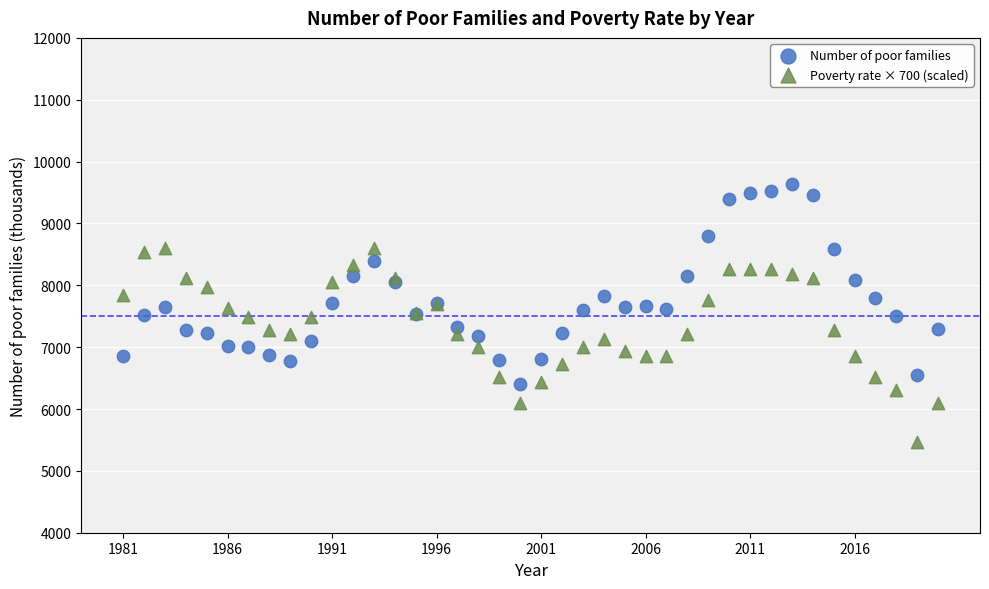

Which series contains the highest Y value?

Number of poor families